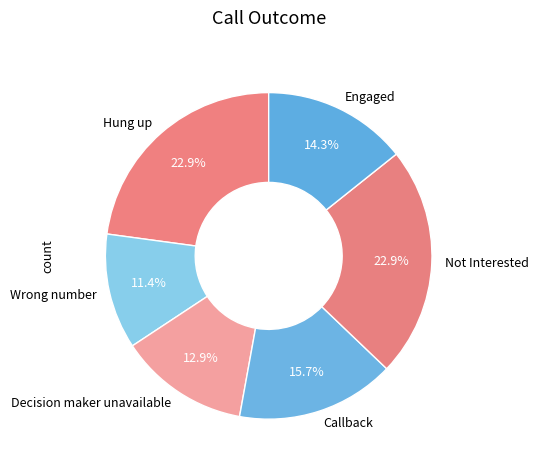

To the nearest percent, what is the difference between the largest and smallest slice percentages?

11%